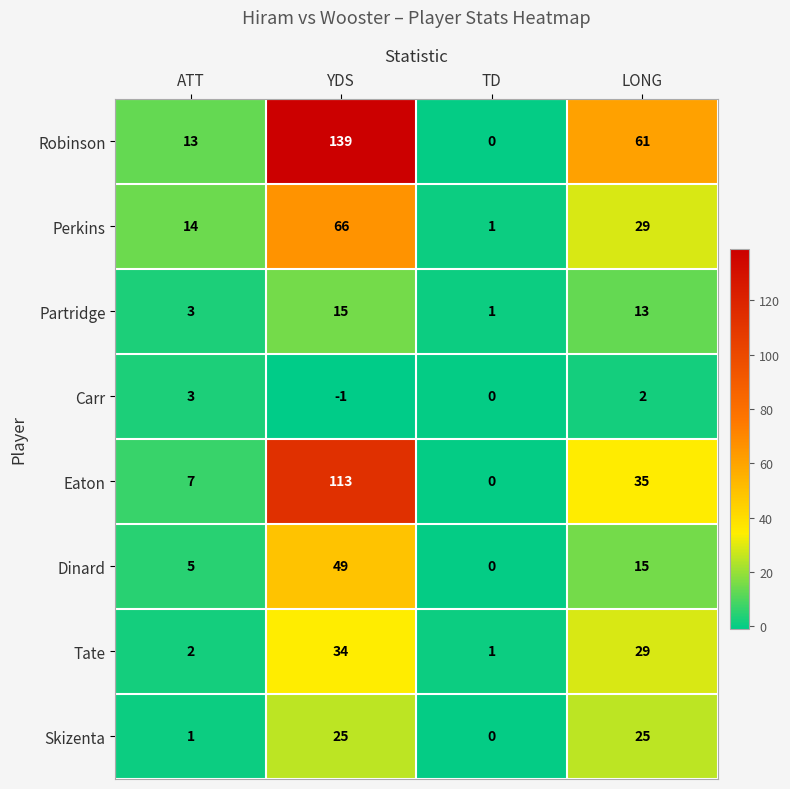

What is the total value across all series at YDS?

440